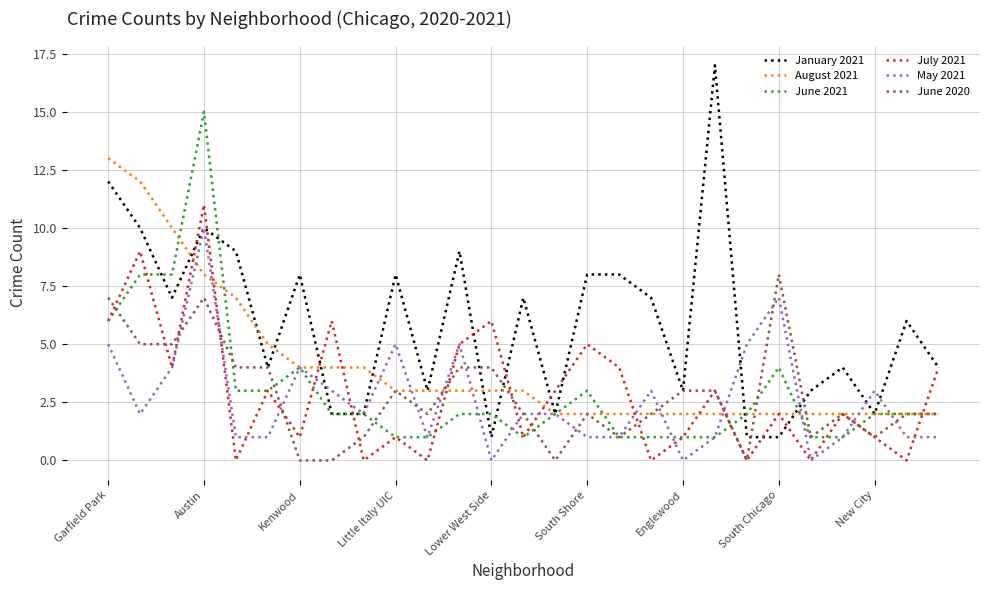

Which series has the largest range (max minus min)?

January 2021